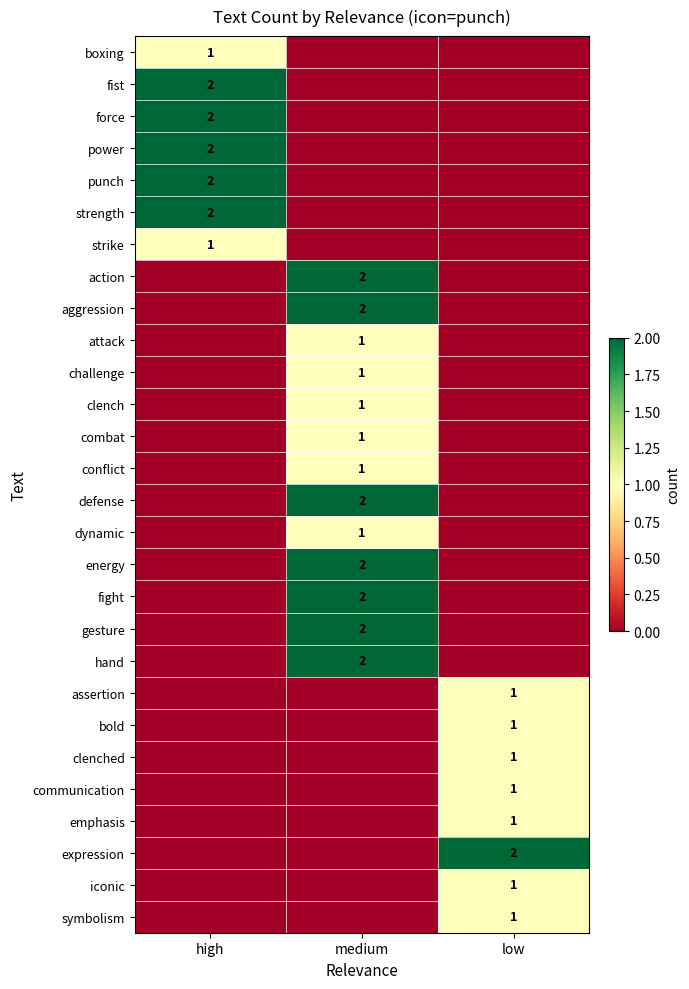

The clenched series shows 0 at low. True or false?

False